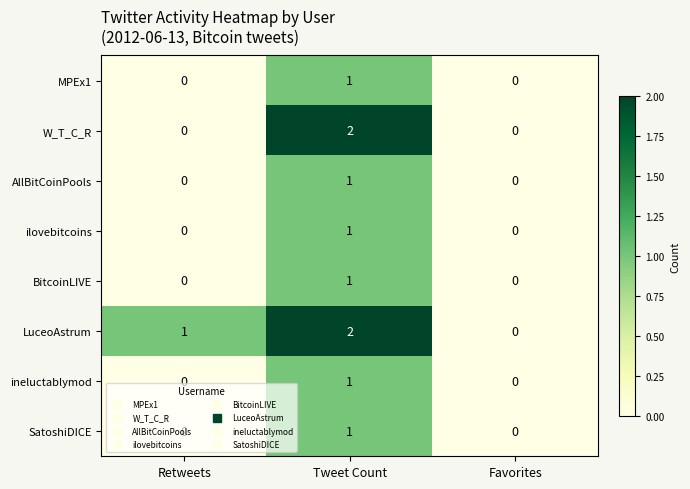

Is it true that MPEx1 equals 1 at Tweet Count?

True